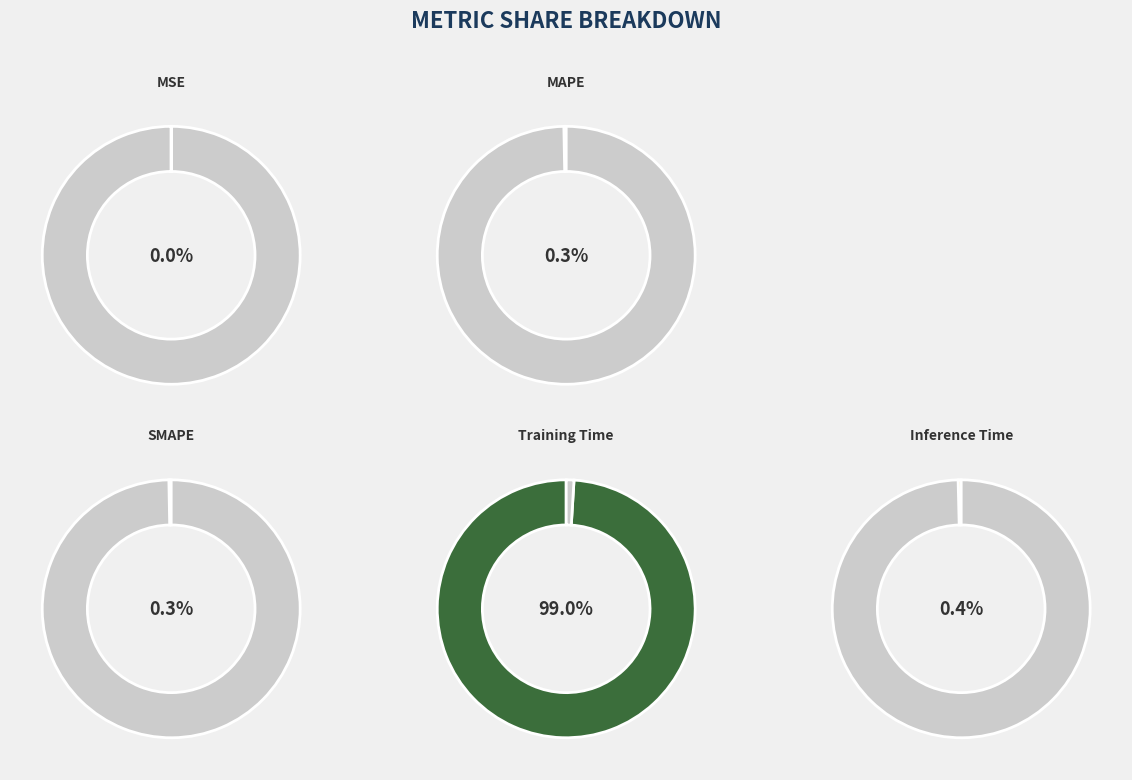

What percentage do MSE and Inference Time together represent?

0.4%